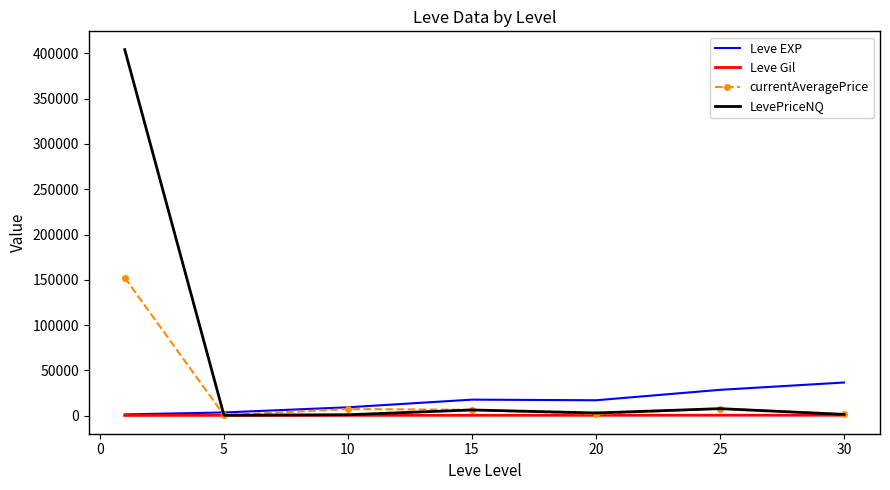

What is the maximum value for LevePriceNQ?

404265.2